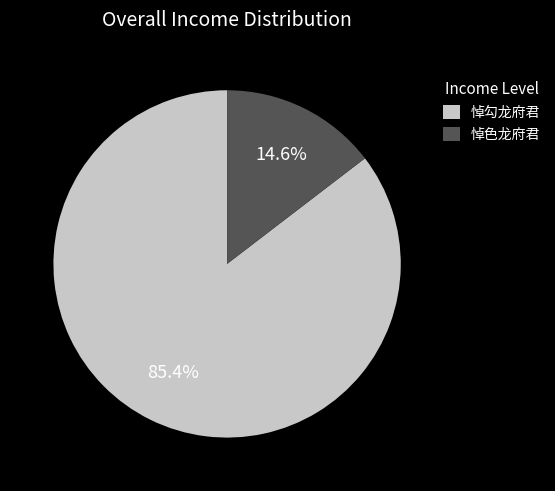

To the nearest percent, what is the difference between the largest and smallest slice percentages?

71%